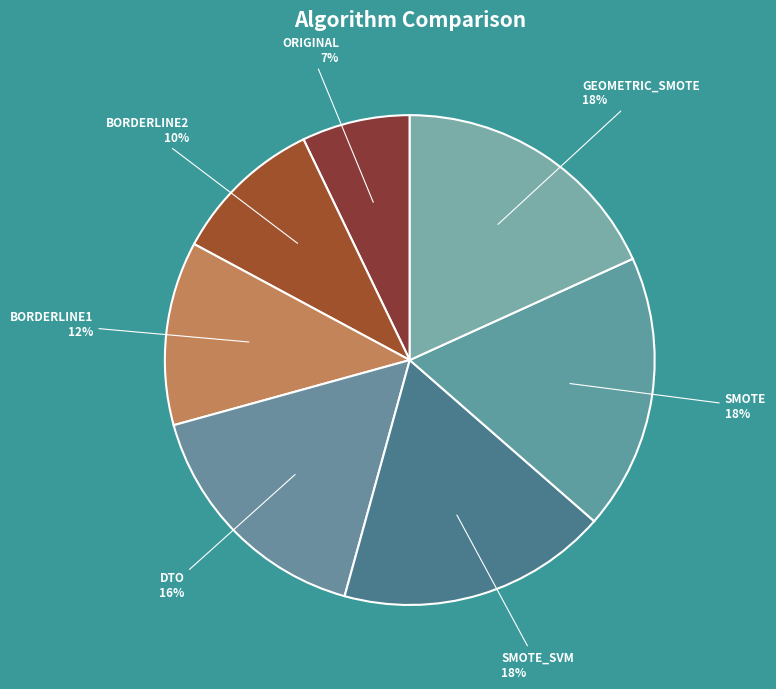

Does GEOMETRIC_SMOTE represent more than half of the total?

No